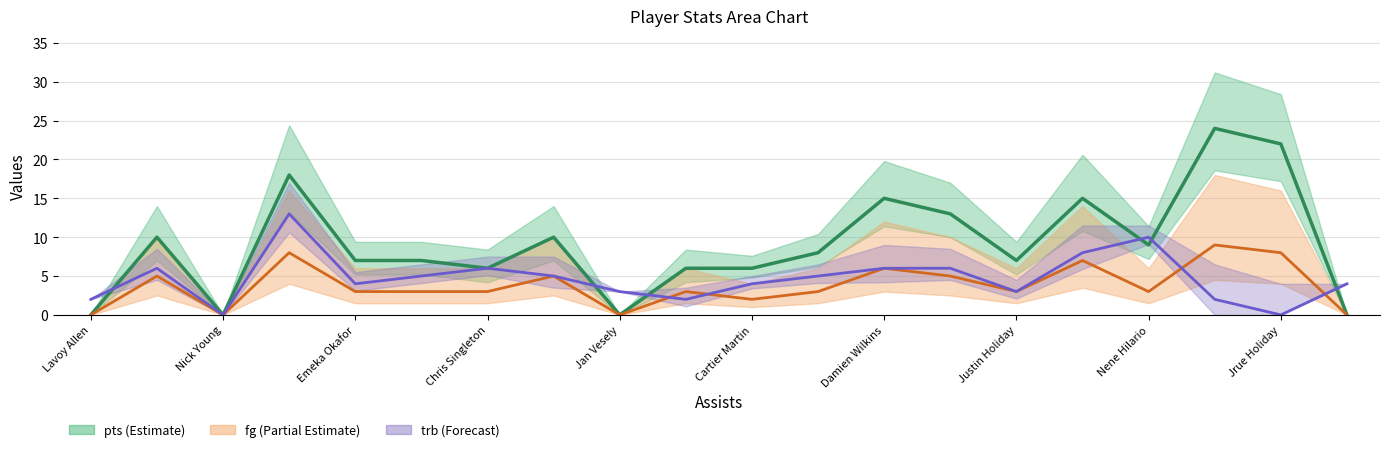

What is the average value of the pts series?

9